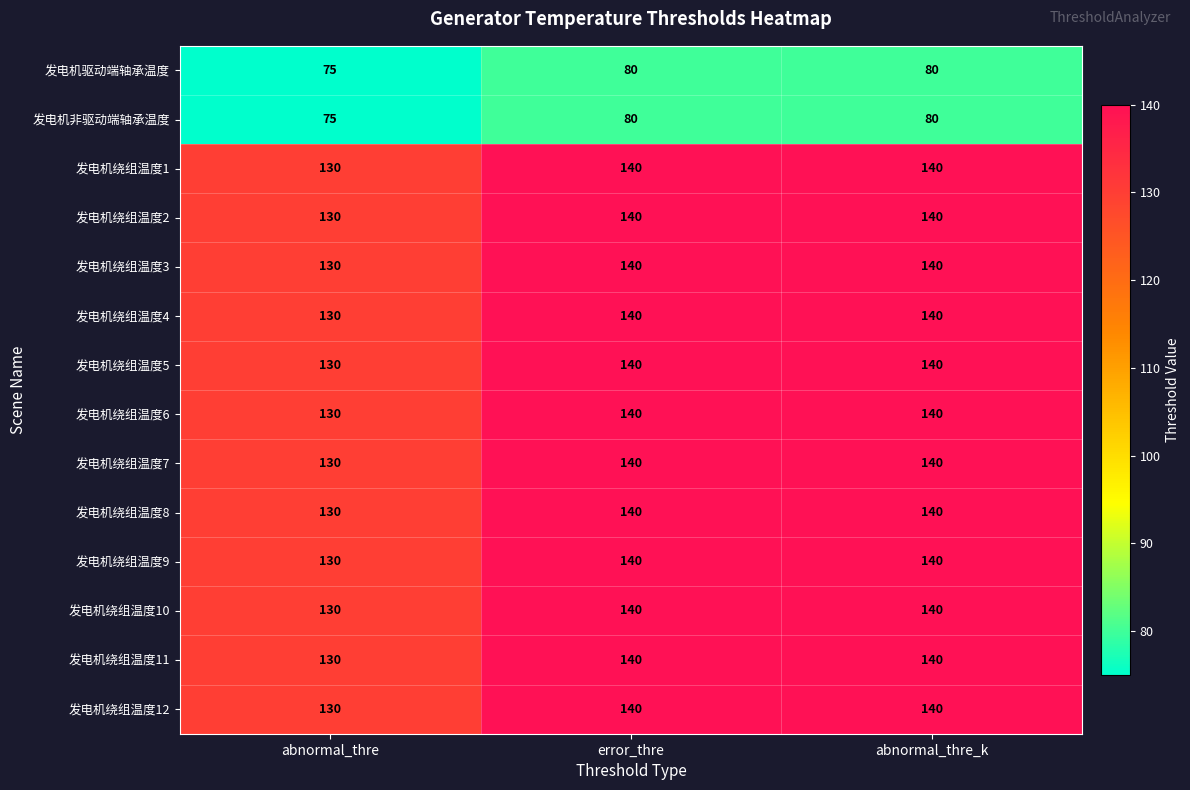

At which label does 发电机绕组温度8 reach its minimum?

abnormal_thre